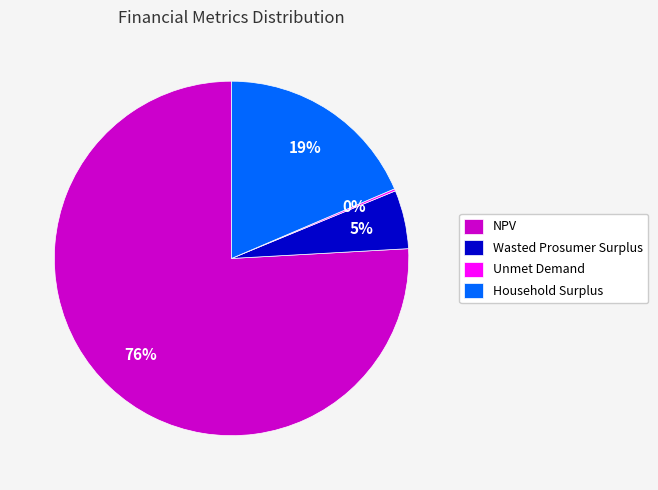

Is it true that NPV is 76% of the pie?

True